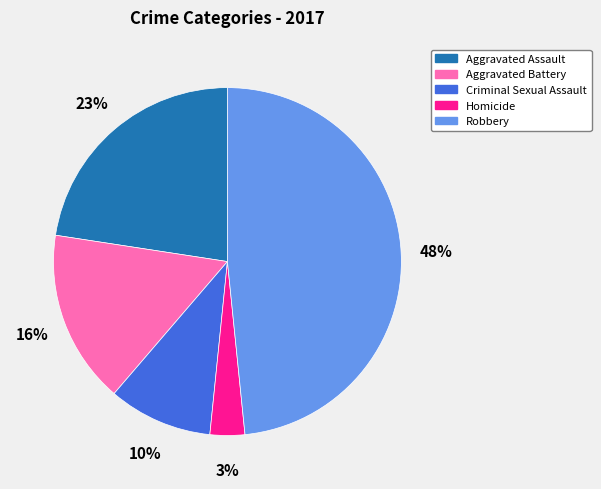

To the nearest percent, what percentage of the pie is Robbery?

48%